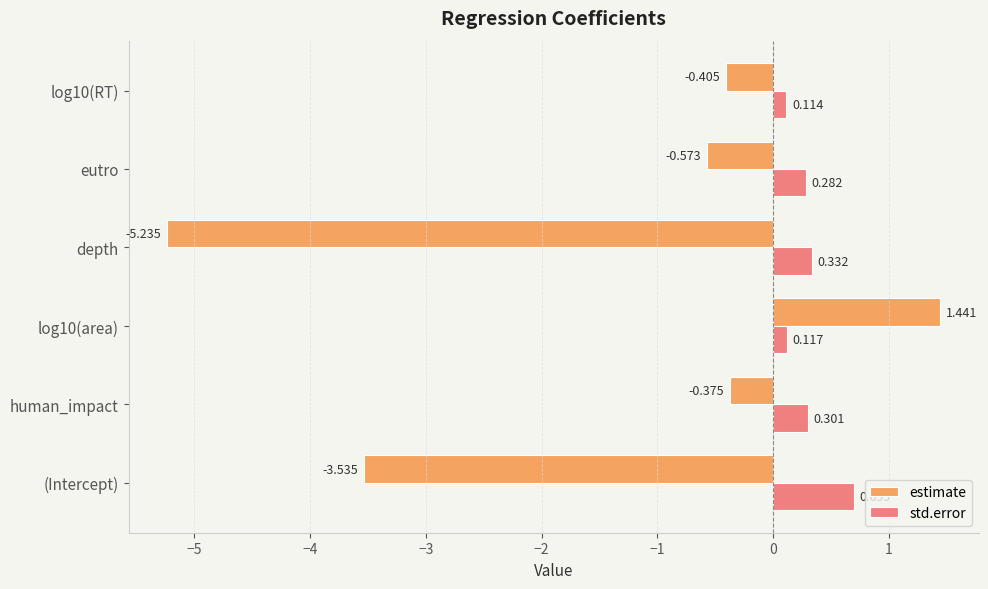

Which series has the widest spread of values?

estimate